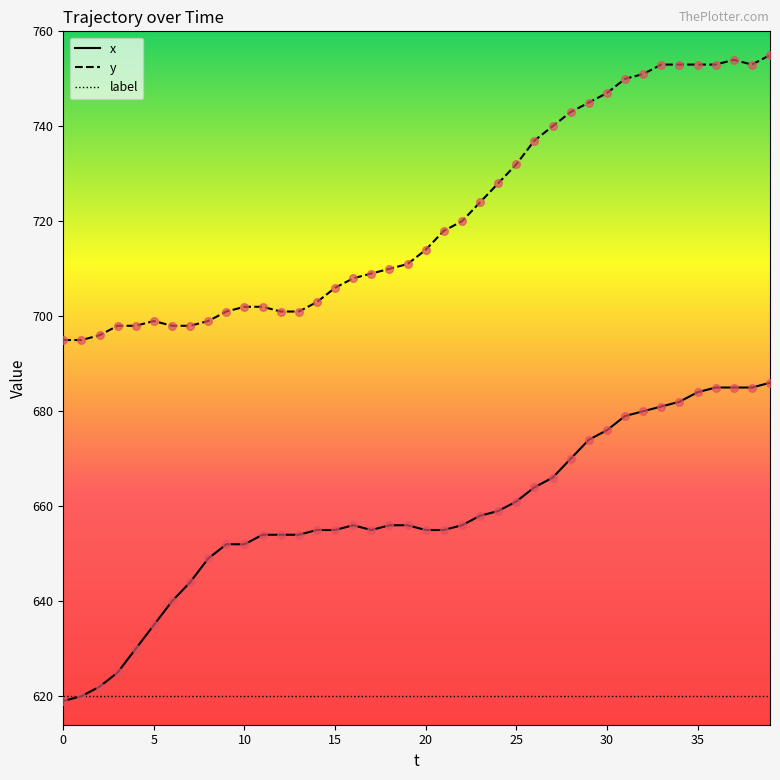

What are all the series names shown in the legend?

x, y, label